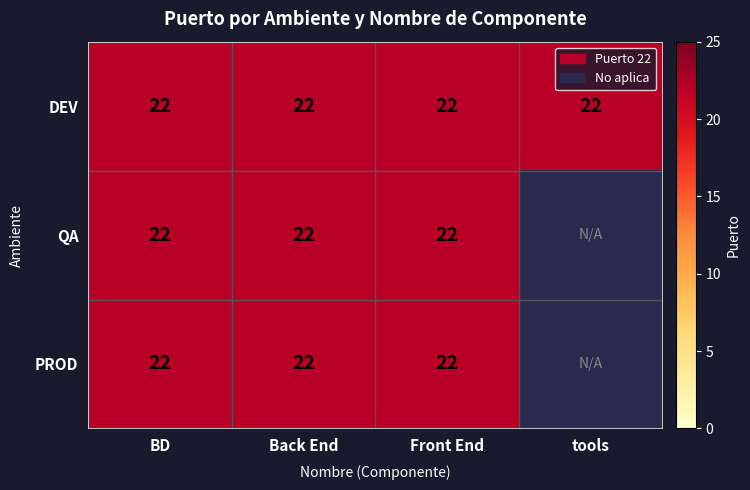

The PROD series shows 22 at 2. True or false?

True